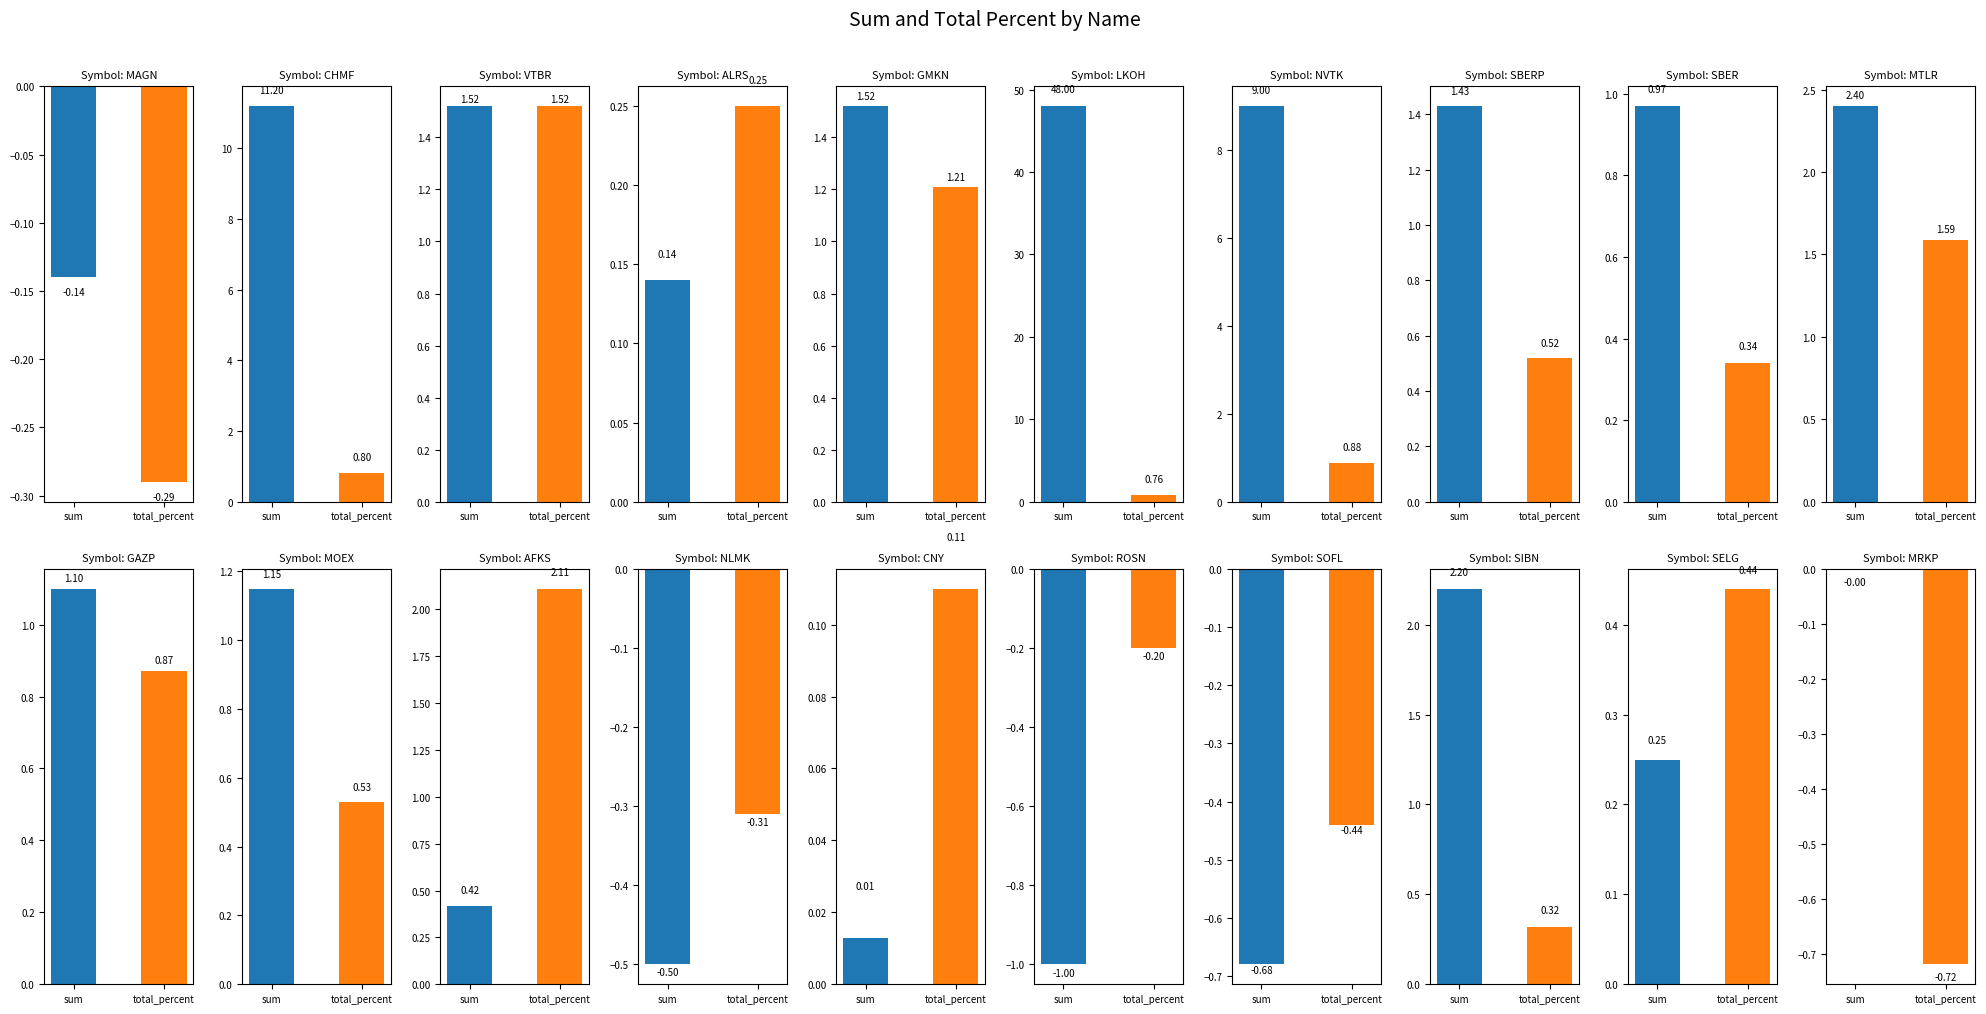

What is the difference between the maximum and minimum values in the sum series?

49.0